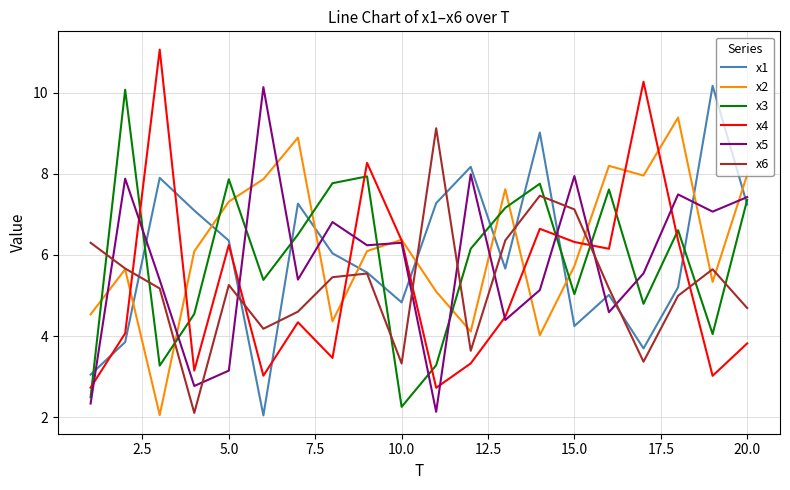

What is the smallest value displayed?

2.0